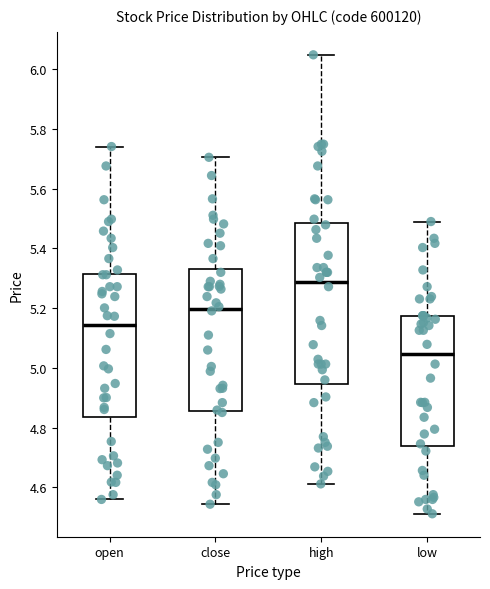

Reading left to right, read every box against the y-axis: the position of its median line, the range the box covers, and the ends of its whiskers. The values are not printed on the chart, so give them approximately, as read against the axis.

open: median 5.14, box 4.84 to 5.32, whiskers 4.56 to 5.74
close: median 5.20, box 4.86 to 5.34, whiskers 4.54 to 5.70
high: median 5.28, box 4.94 to 5.48, whiskers 4.62 to 6.04
low: median 5.04, box 4.74 to 5.18, whiskers 4.52 to 5.50